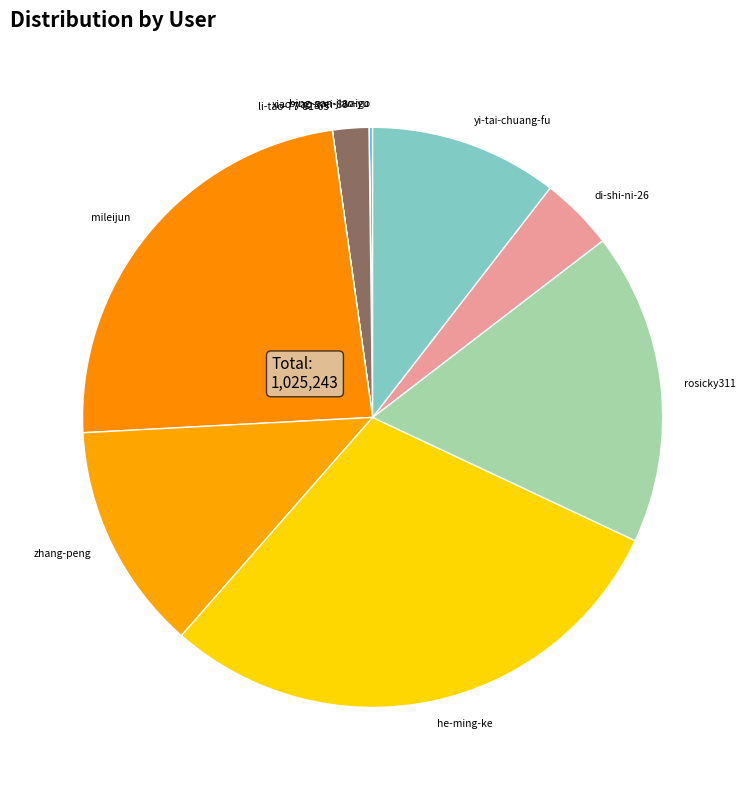

Which has a higher value, yi-tai-chuang-fu or di-shi-ni-26?

yi-tai-chuang-fu